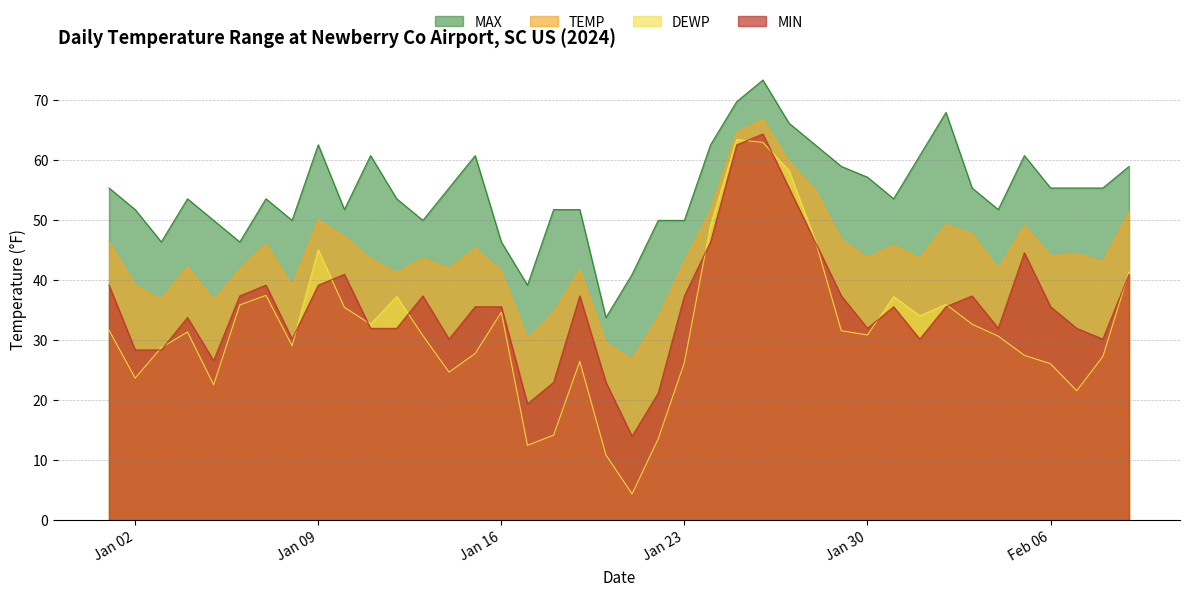

What is the greatest value displayed?

73.4